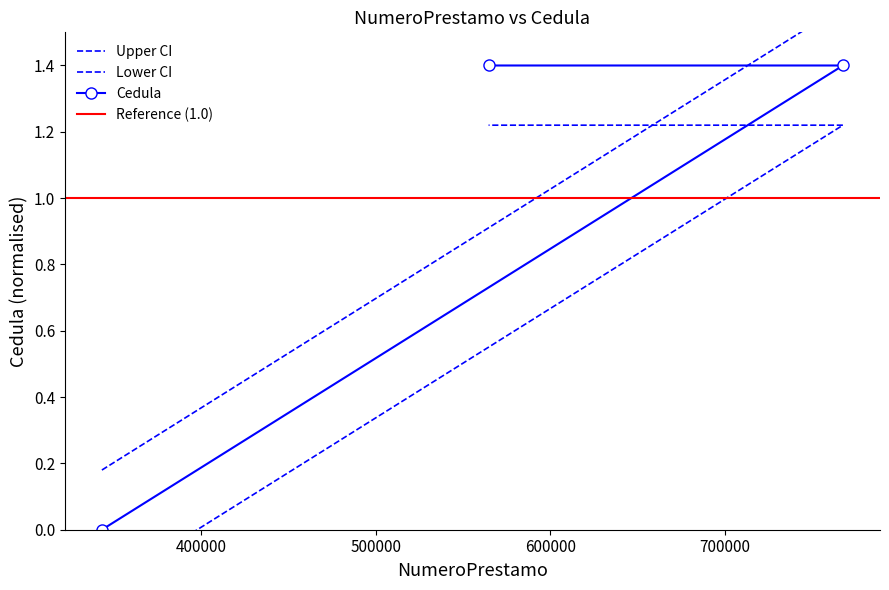

Where is the data nearest to the value 0?

343242